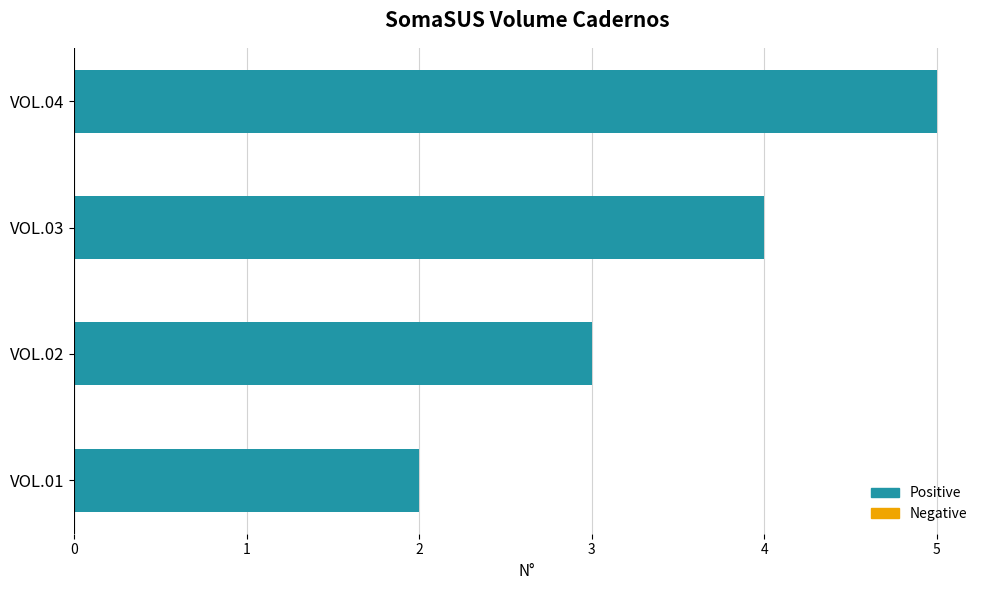

How many series are shown in this chart?

1